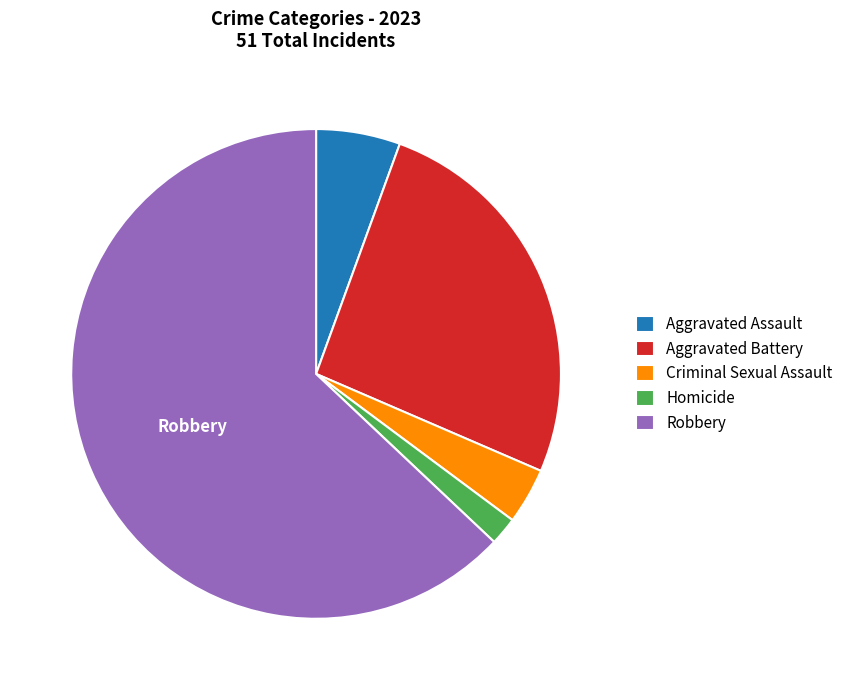

Between Aggravated Battery and Homicide, which is larger?

Aggravated Battery